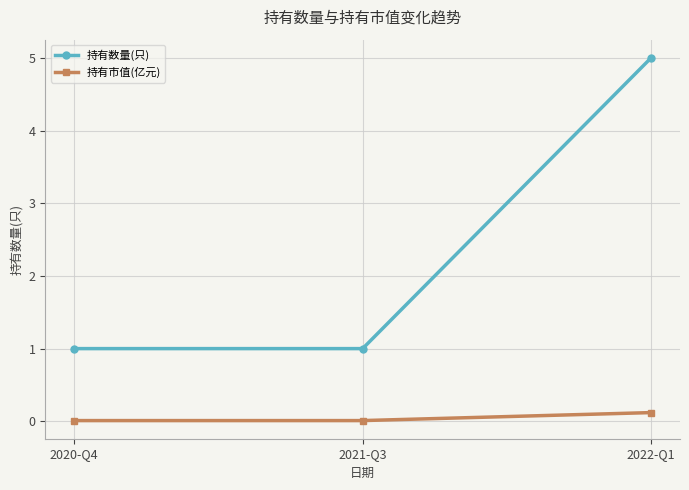

At 2021-Q3, list the series in order from largest to smallest.

持有数量(只), 持有市值(亿元)